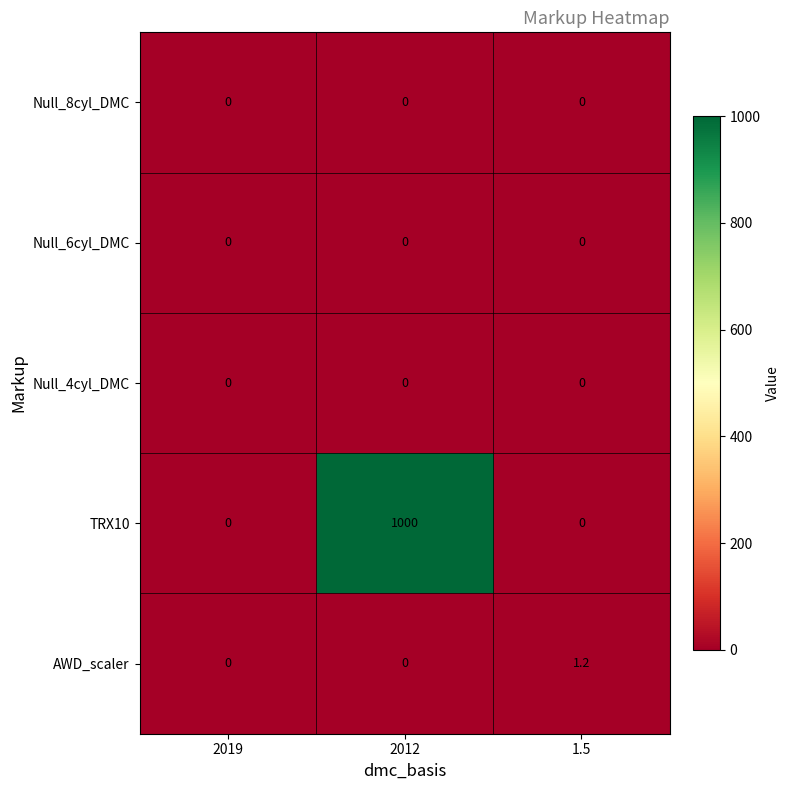

Is it true that Null_4cyl_DMC equals 0.0 at 1.5?

True